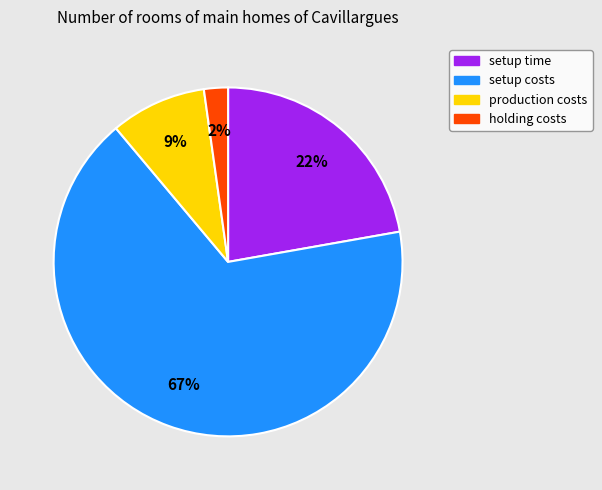

Is the sum of setup costs and production costs greater than half?

Yes